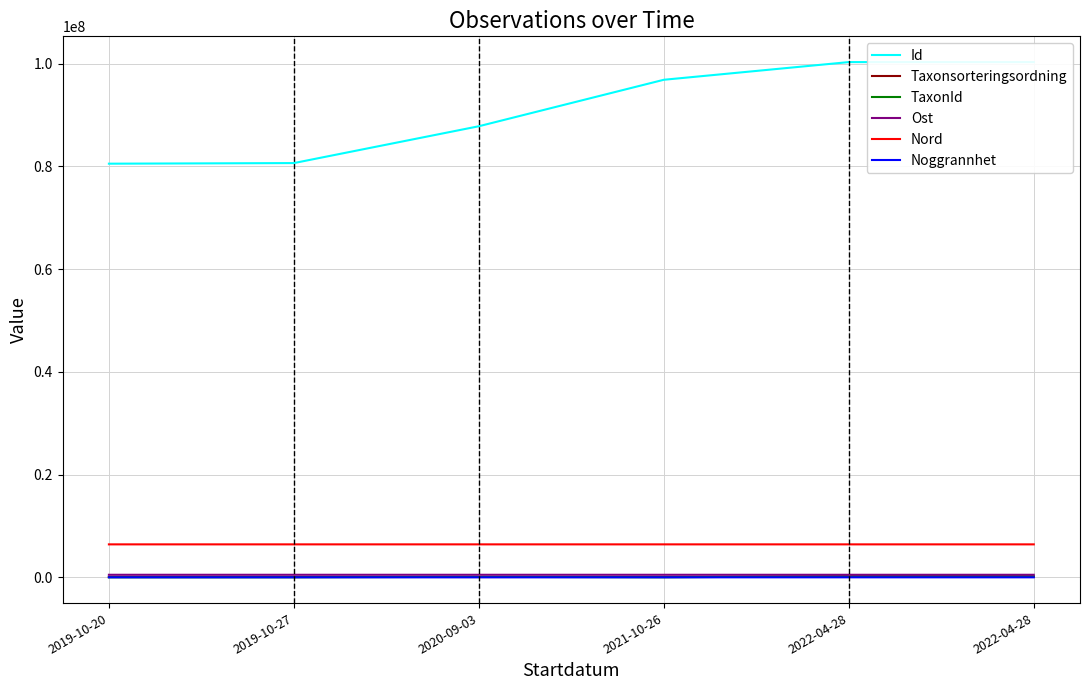

True or false: Noggrannhet and Ost intersect in this chart.

False